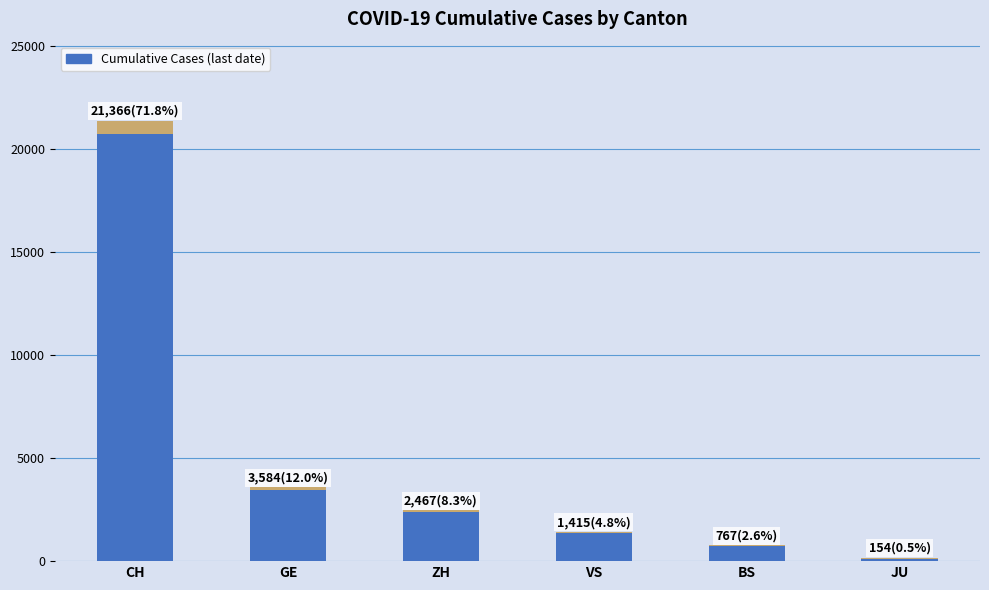

Reading left to right, list all the values displayed in this chart.

21366	3584	2467	1415	767	154